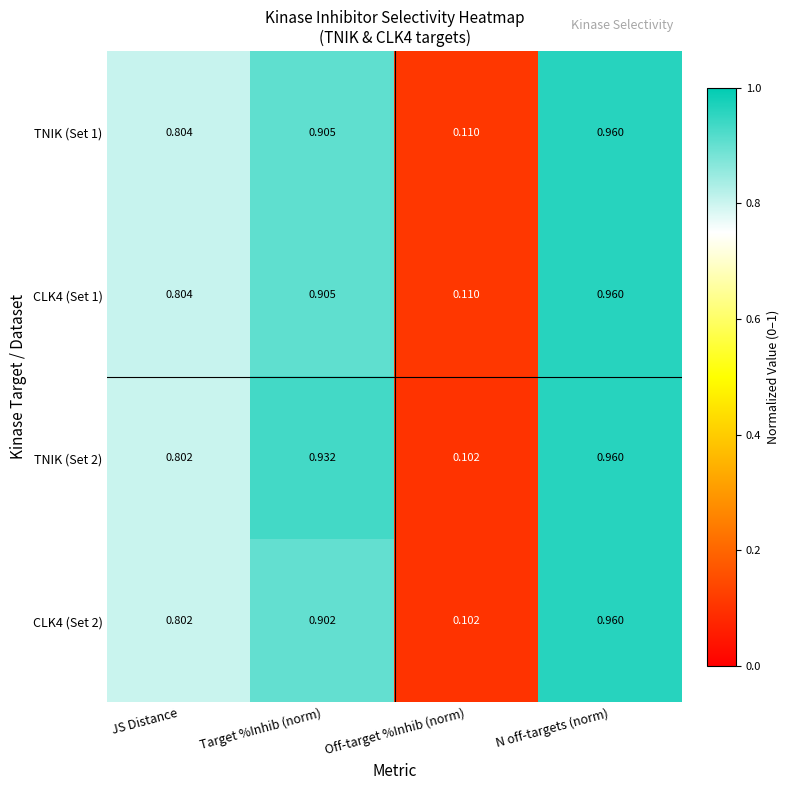

At which label is CLK4 (Set 2) closest to 0?

Off-target %Inhib (norm)